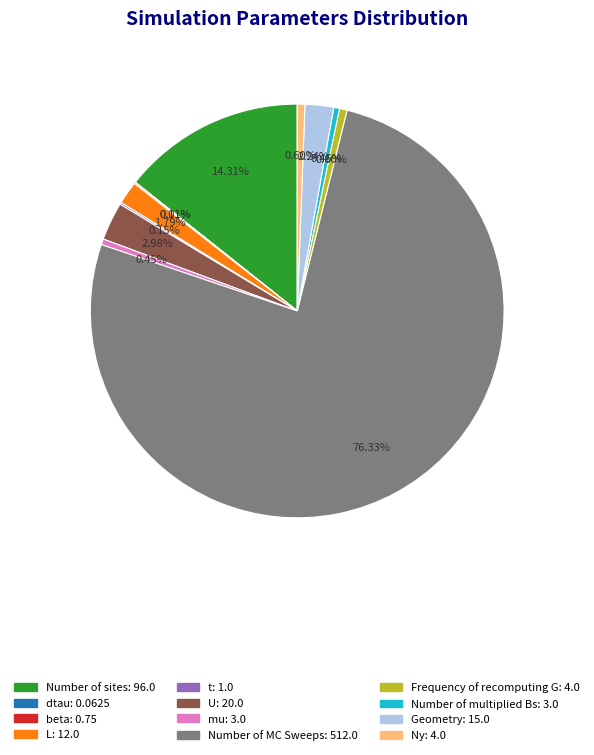

What percentage is the L slice, to the nearest percent?

2%